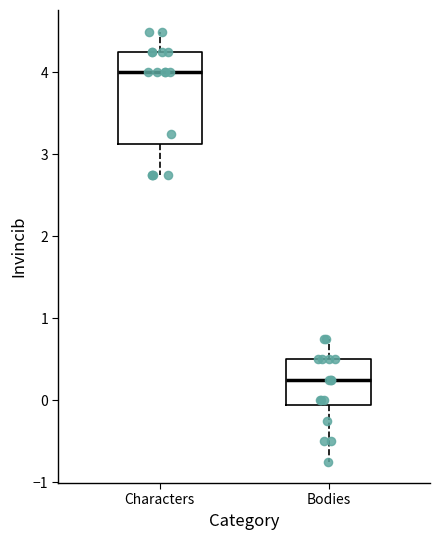

Where is the upper edge of the box for Bodies on the y-axis? The values are not printed on the chart, so give them approximately, as read against the axis.

0.5